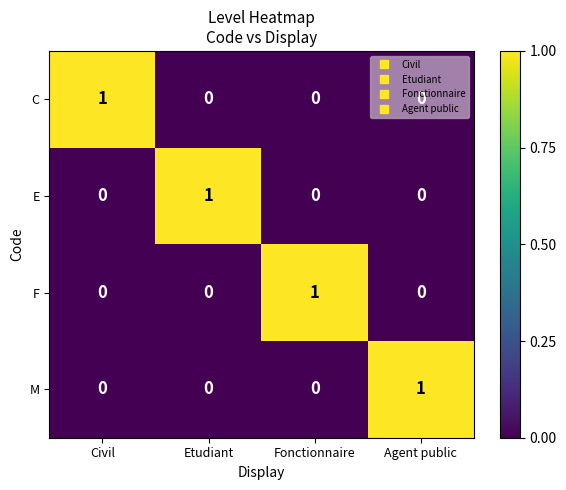

At how many categories does at least one series exceed 0?

4